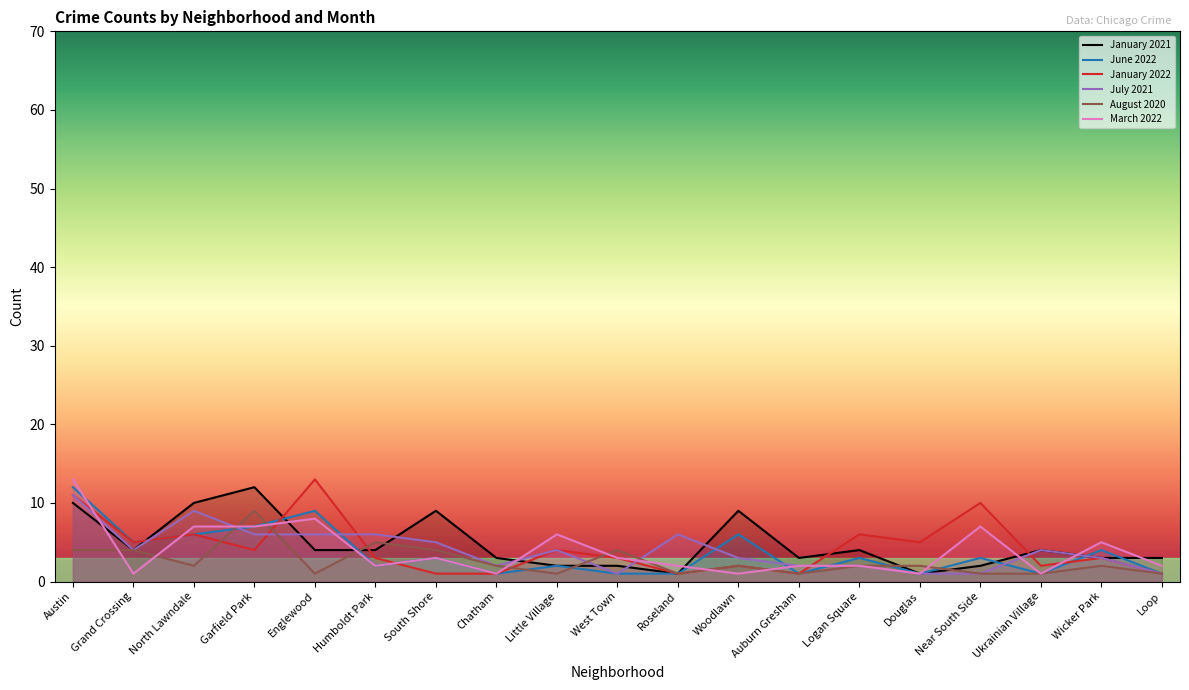

Which series has the widest spread of values?

January 2022